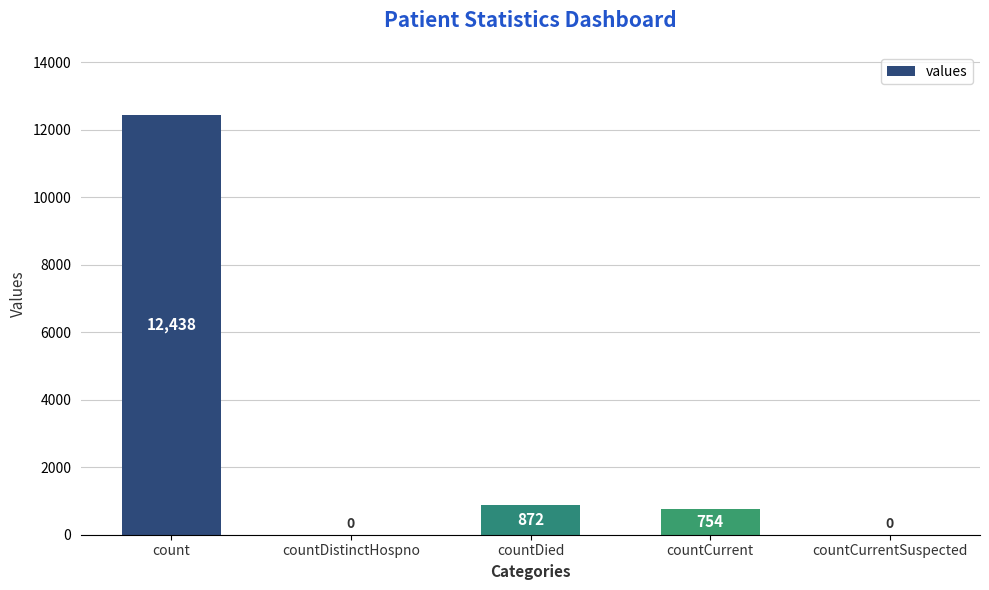

What is the sum of all values?

14064